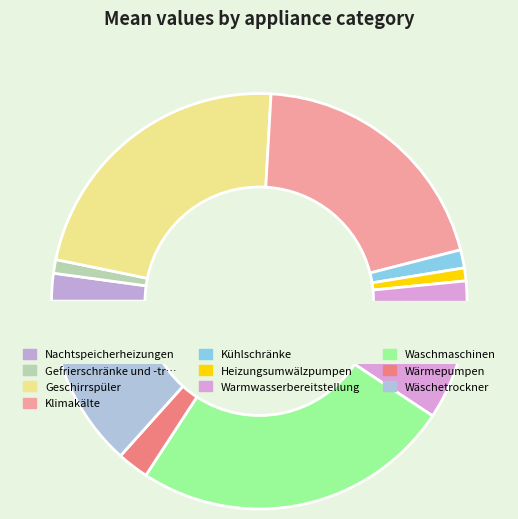

To the nearest percent, what is the average slice percentage?

10%